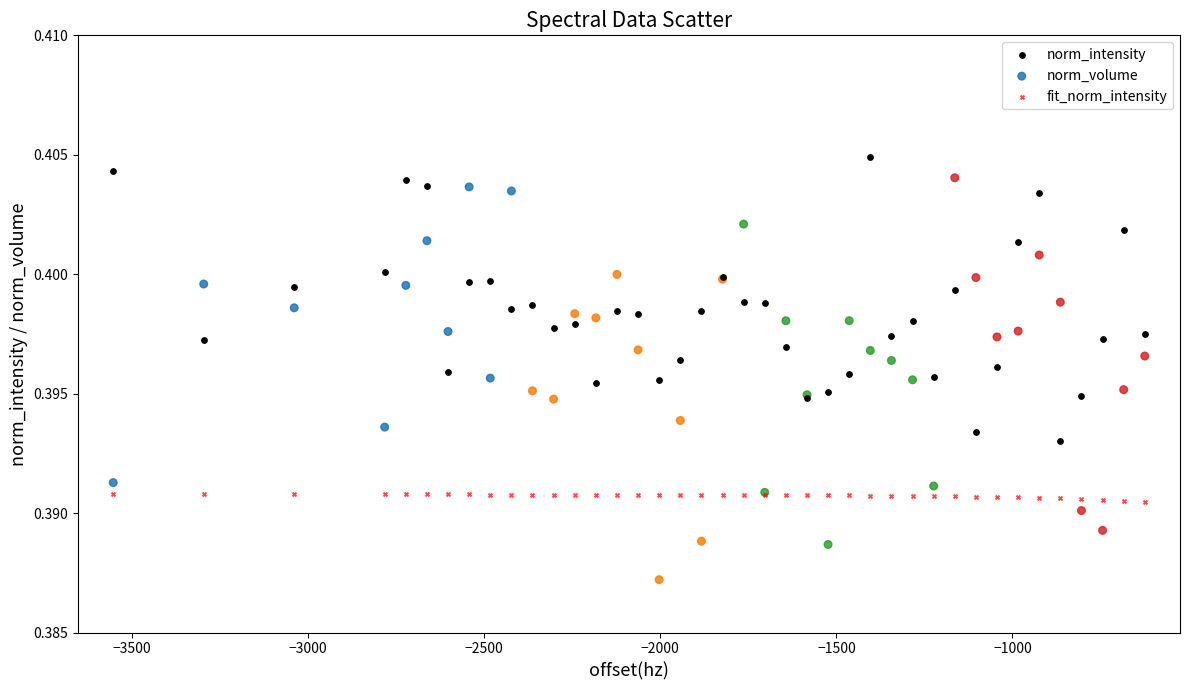

What is the X range (max minus min) for the scatter plot?

2929.8